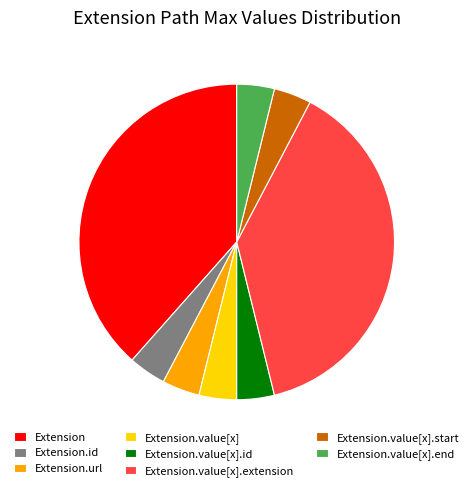

Which has a higher value, Extension or Extension.id?

Extension